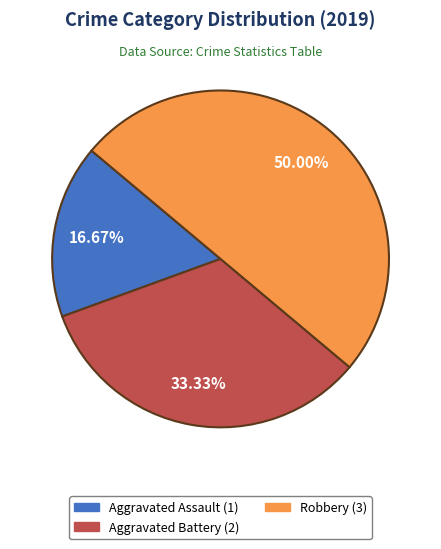

How many slices are in this pie chart?

3